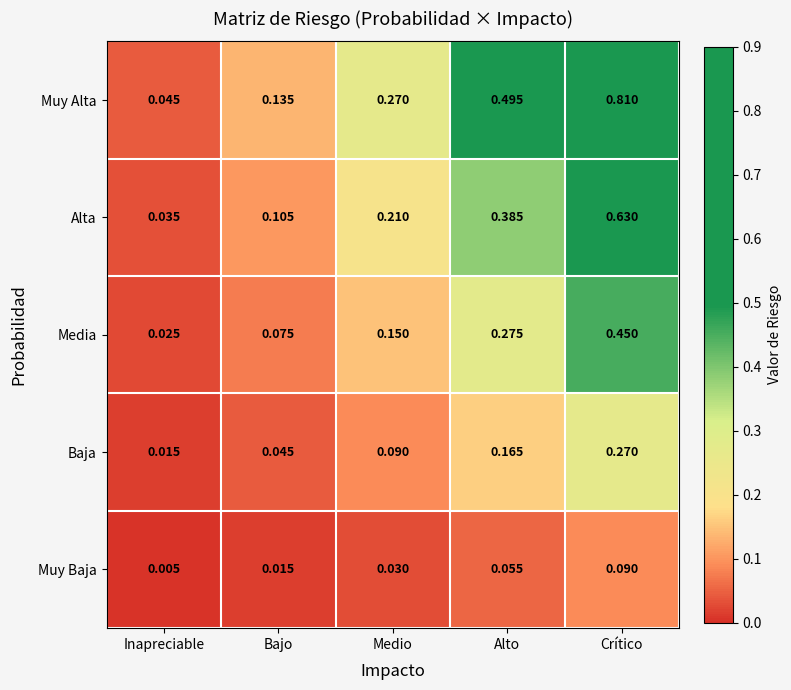

Which series has the largest range (max minus min)?

Muy Alta